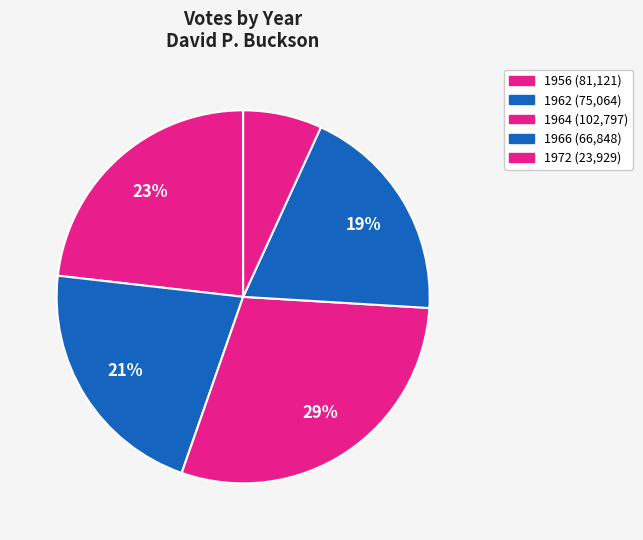

The 1956 slice represents 32% of the pie. True or false?

False